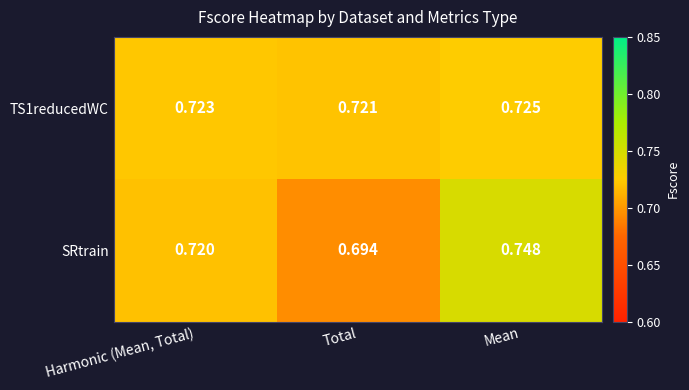

Which series has the widest spread of values?

SRtrain